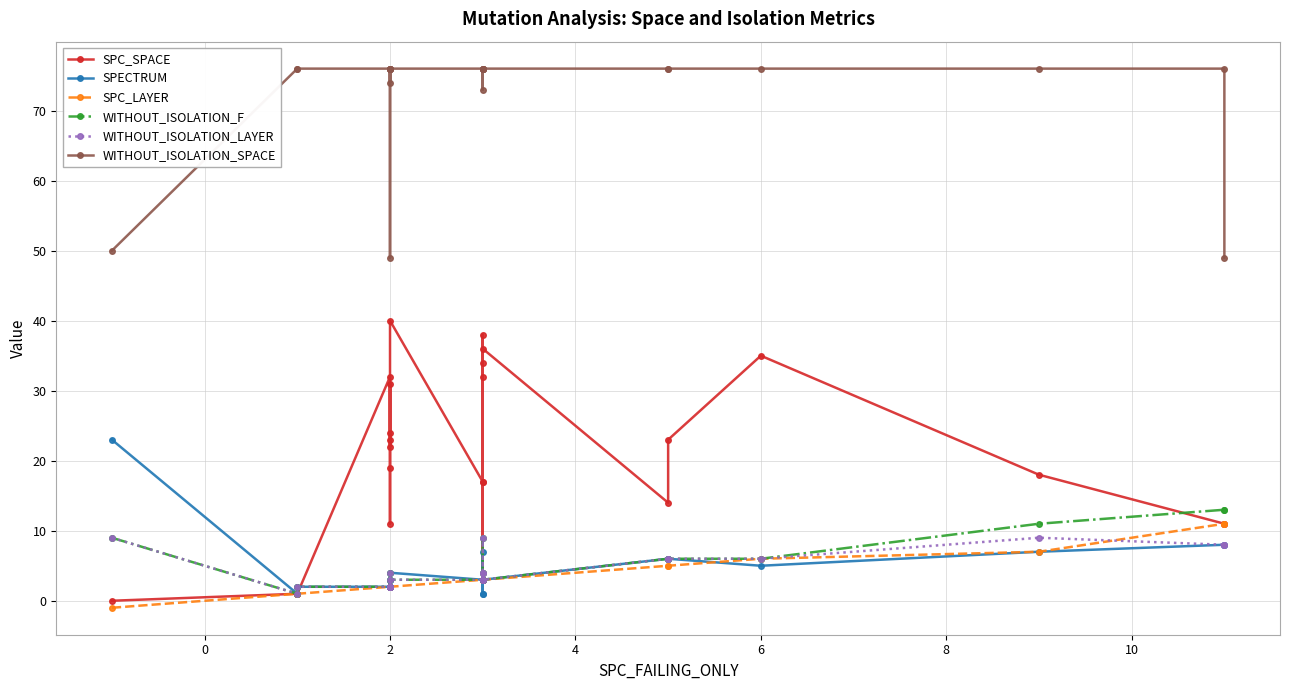

True or false: SPC_LAYER and WITHOUT_ISOLATION_F cross at least once.

False